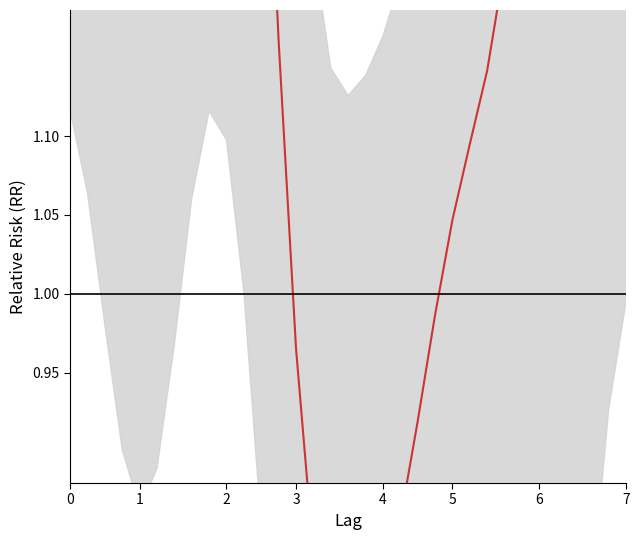

The chart shows a value of 0.7 at 3. True or false?

False